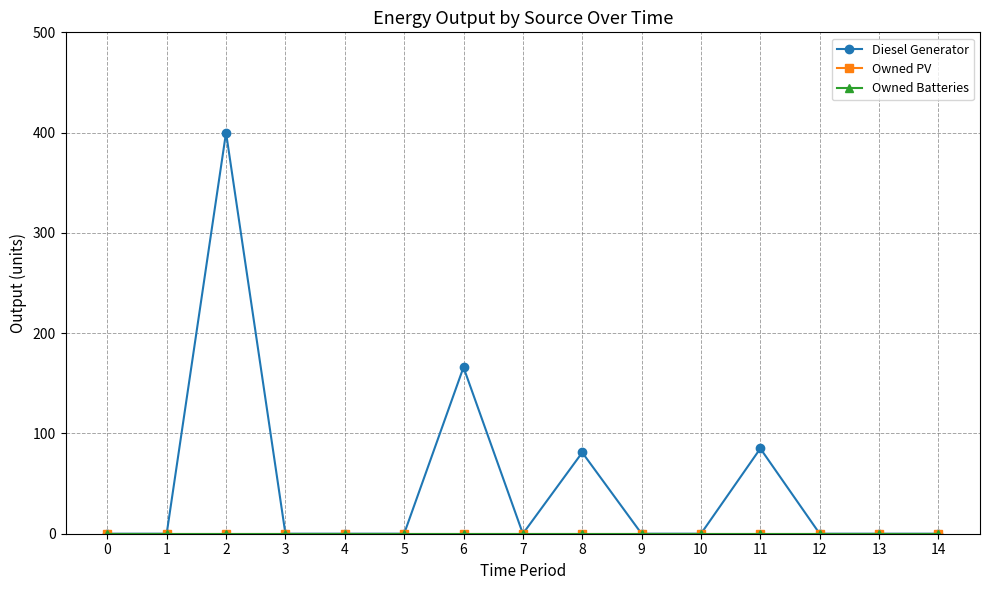

The value of Diesel Generator at 4 is -170. True or false?

False